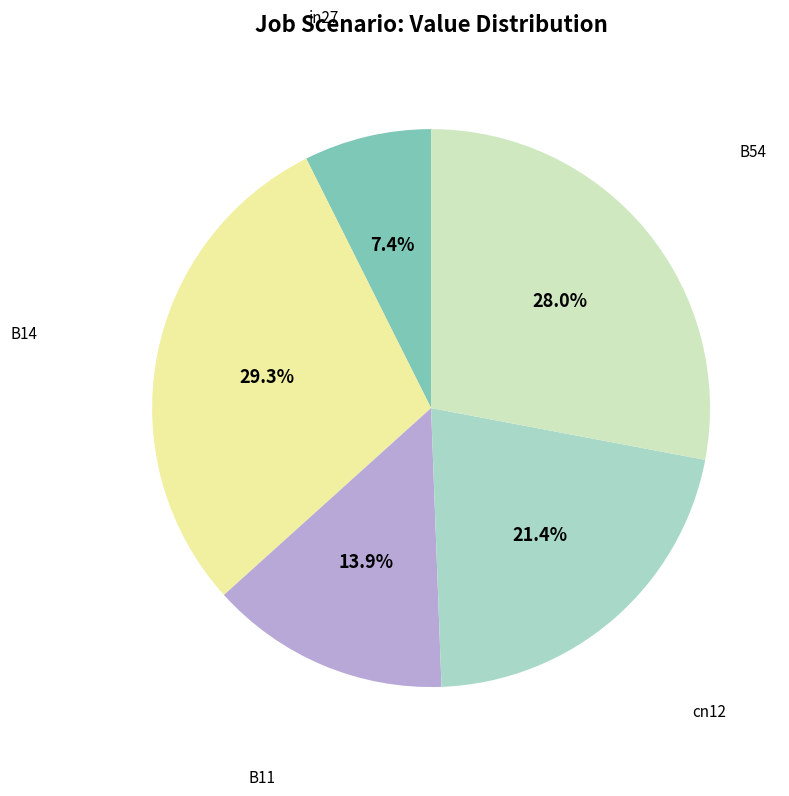

Is there any slice that represents more than half of the pie?

No